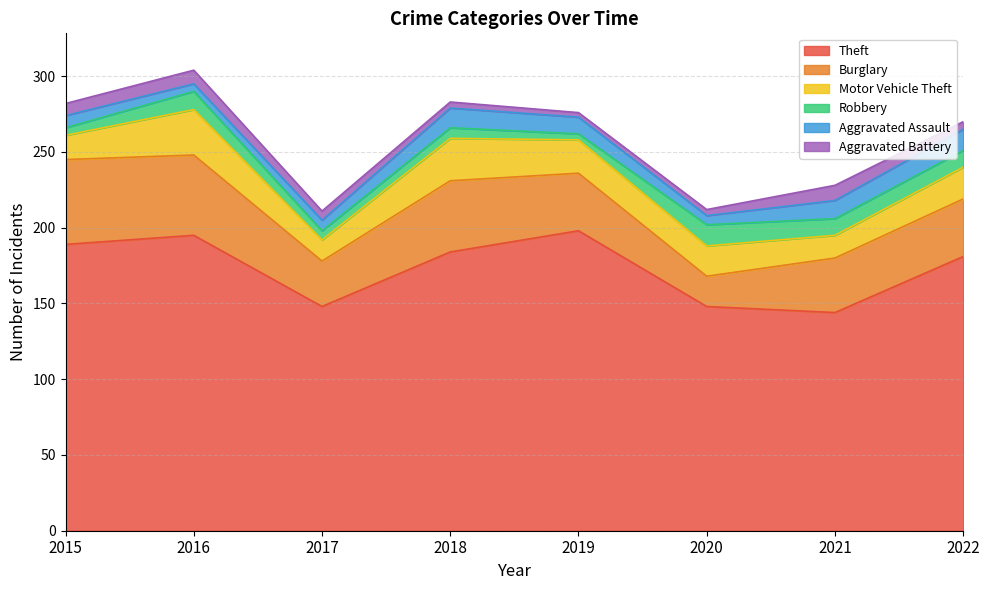

Which category has the highest value across all series?

2019